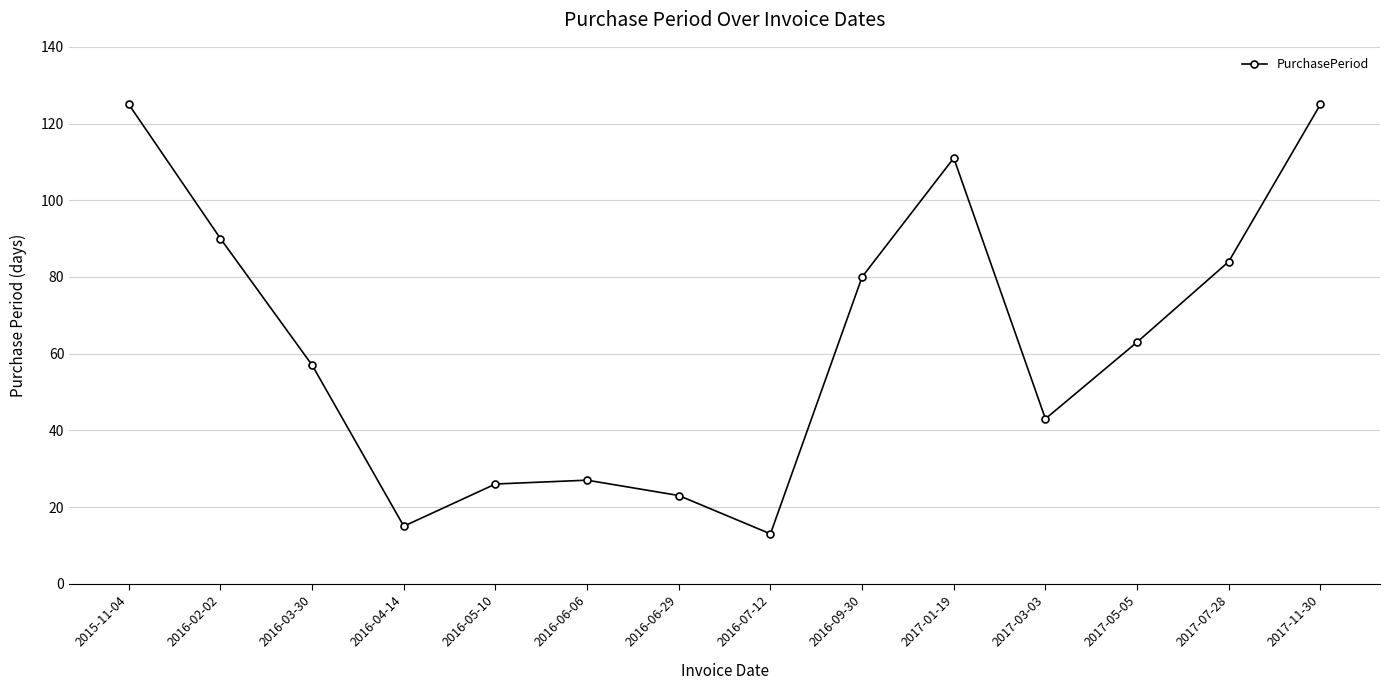

What is the label of the 7th point from the right?

2016-07-12